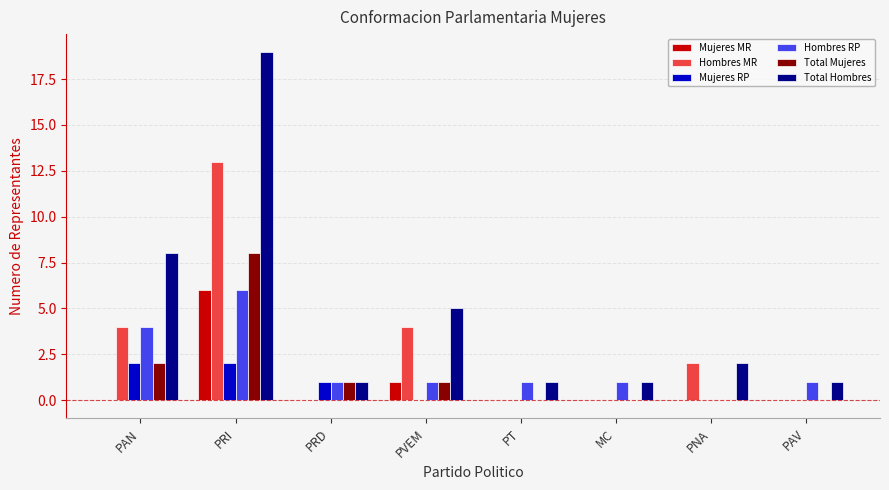

At which label does Hombres RP first exceed 1?

PAN